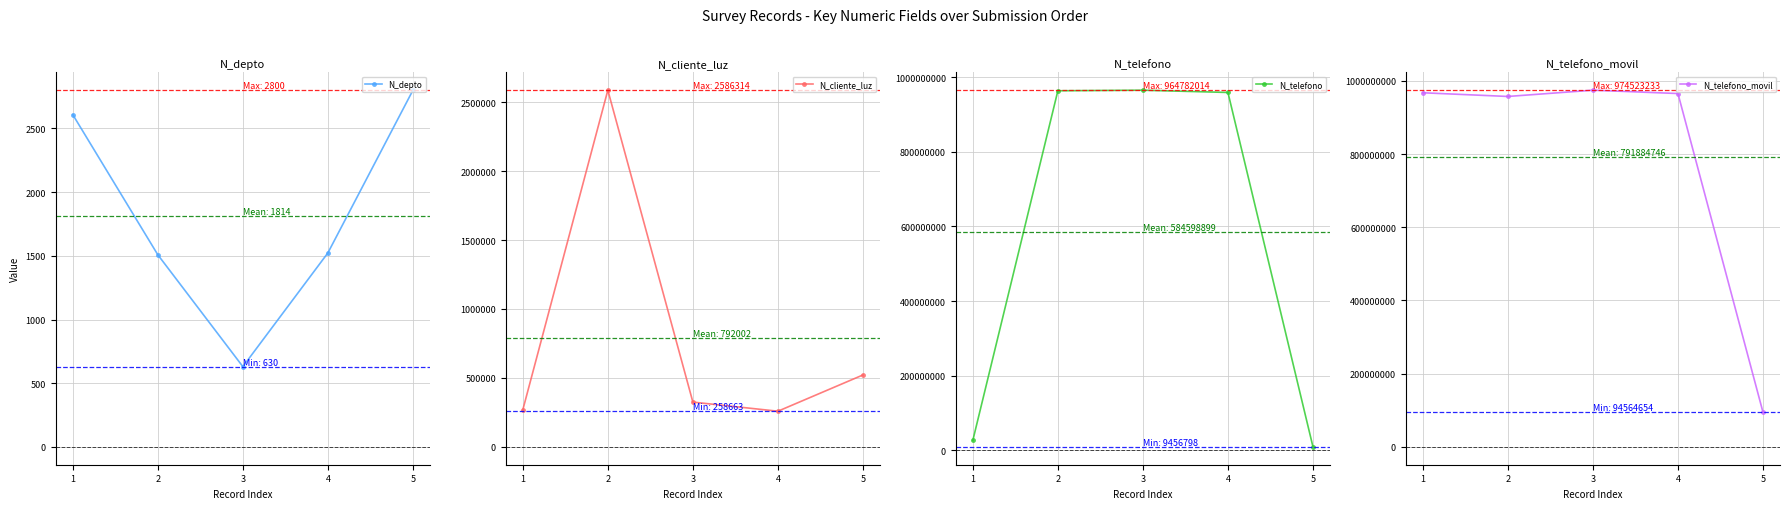

What is the value of the N_telefono_movil point at the 4th from the left?

965423133